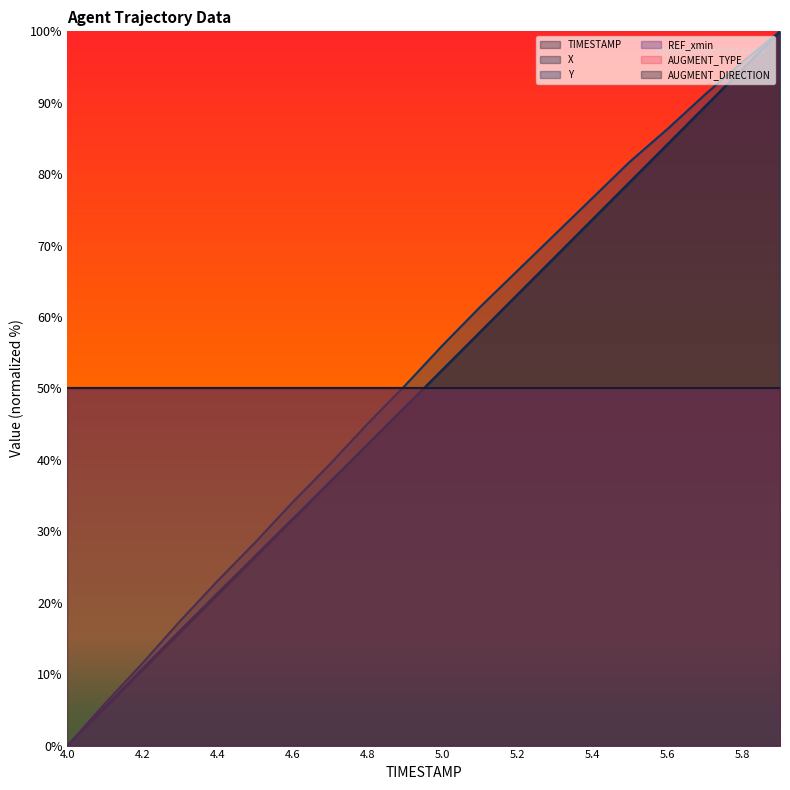

What is the value of the TIMESTAMP point at the 6th from the left?

26.3